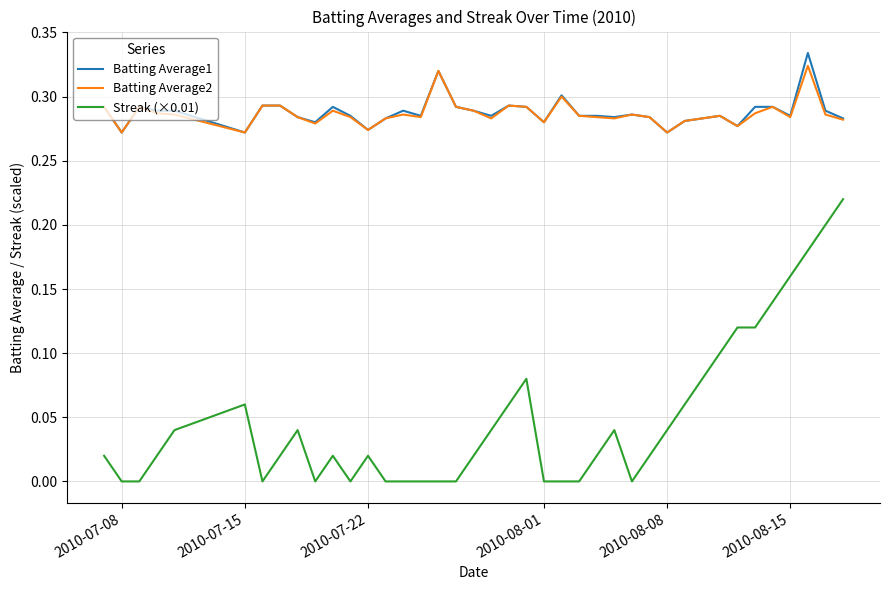

Which series has the largest range (max minus min)?

Streak (×0.01)